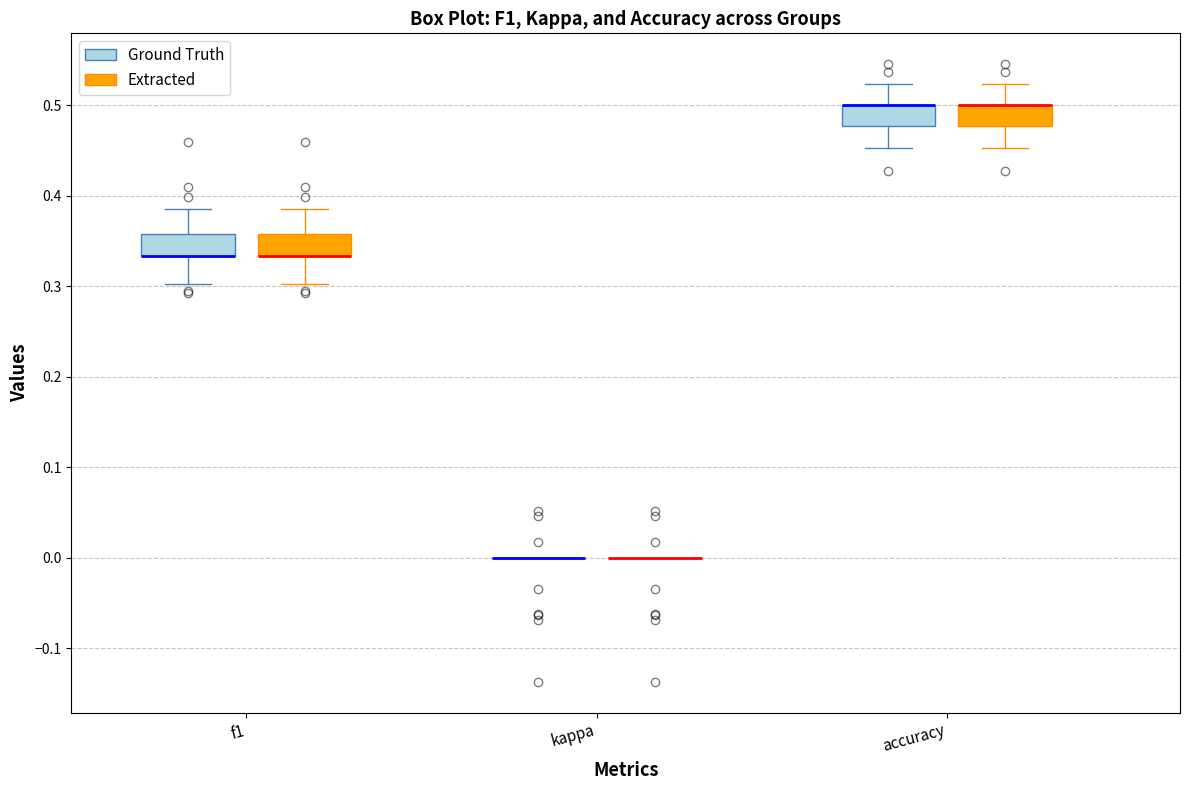

Where is the upper edge of the box for f1 (Ground Truth) on the y-axis? The values are not printed on the chart, so give them approximately, as read against the axis.

0.36